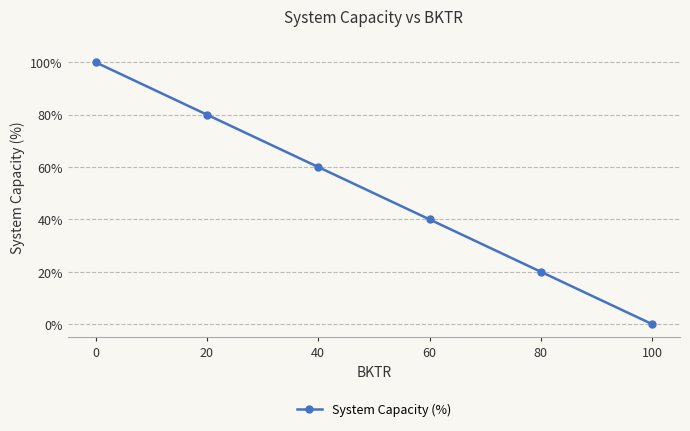

Reading left to right, what are all the values shown in this chart?

100	80	60	40	20	0